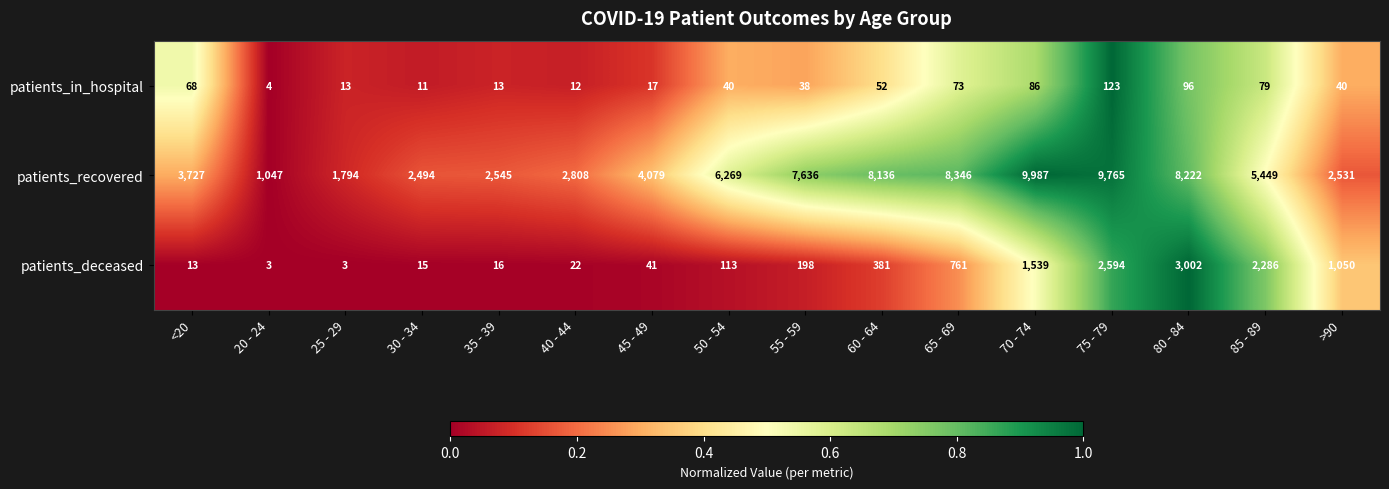

True or false: patients_recovered has a value of 3791 at >90.

False